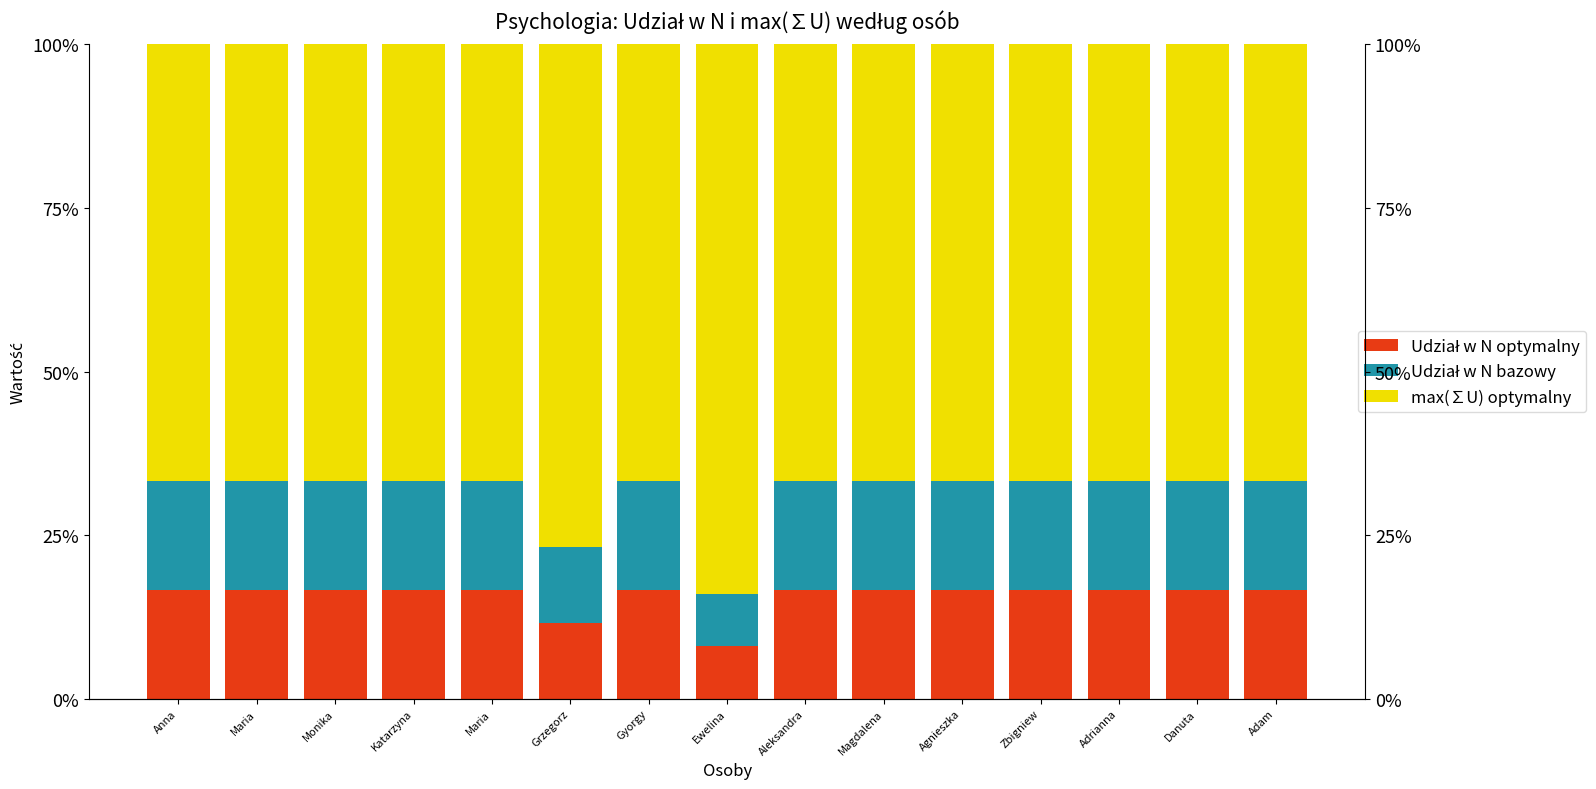

What is the label of the 12th bar from the left?

Zbigniew